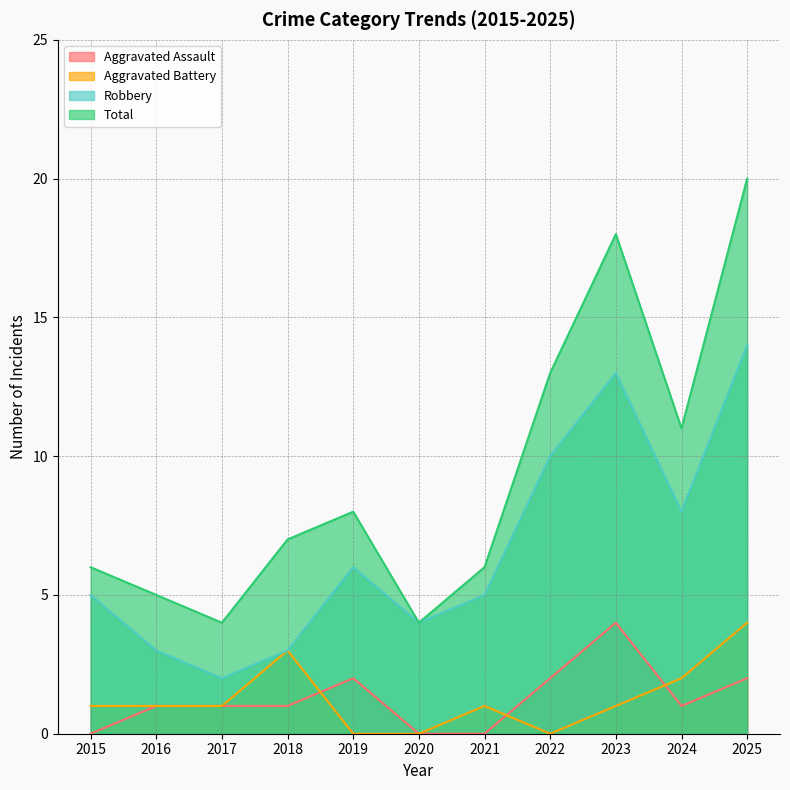

Where is the first local maximum for Total?

2019